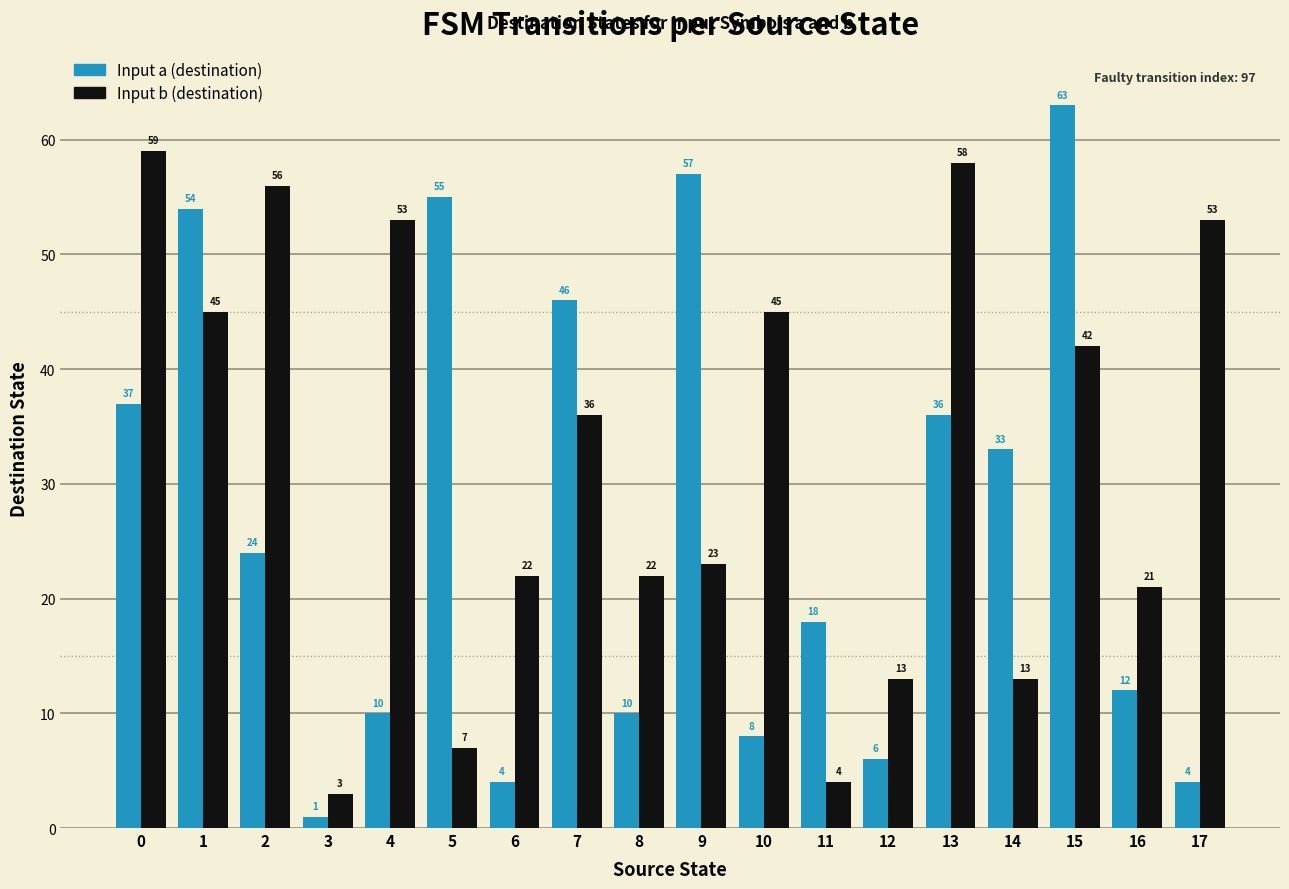

Which series changed the most between 4 and 15?

Input a (destination)